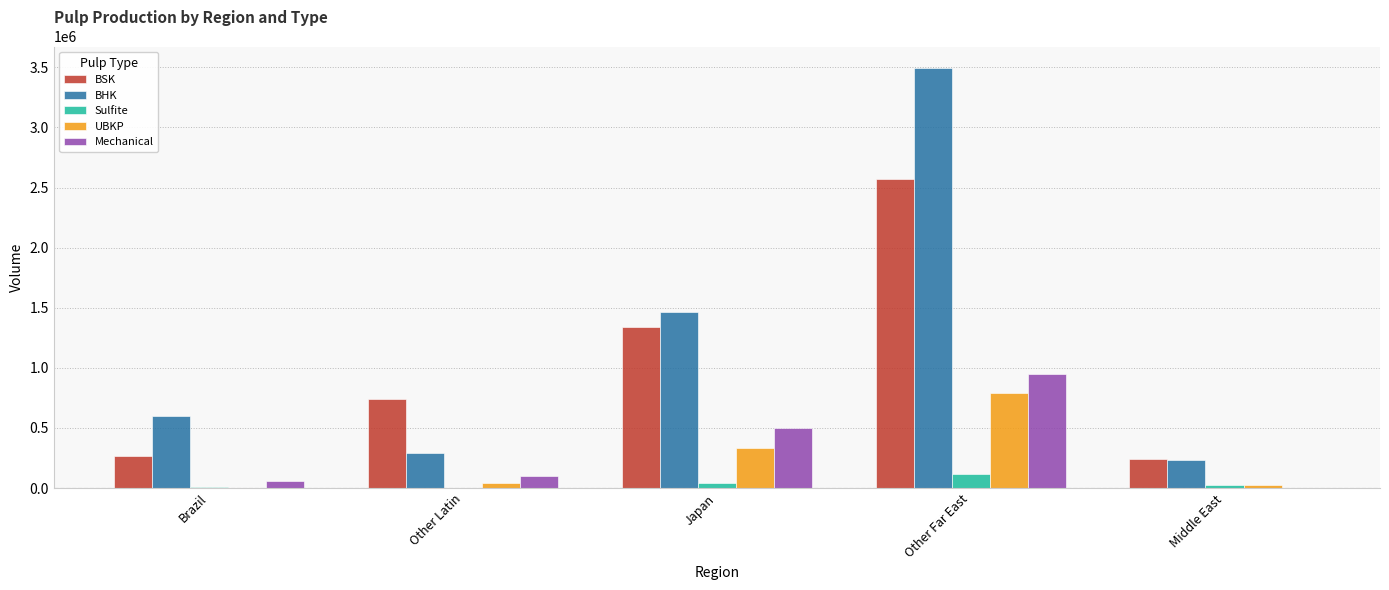

How many groups of bars are there?

5